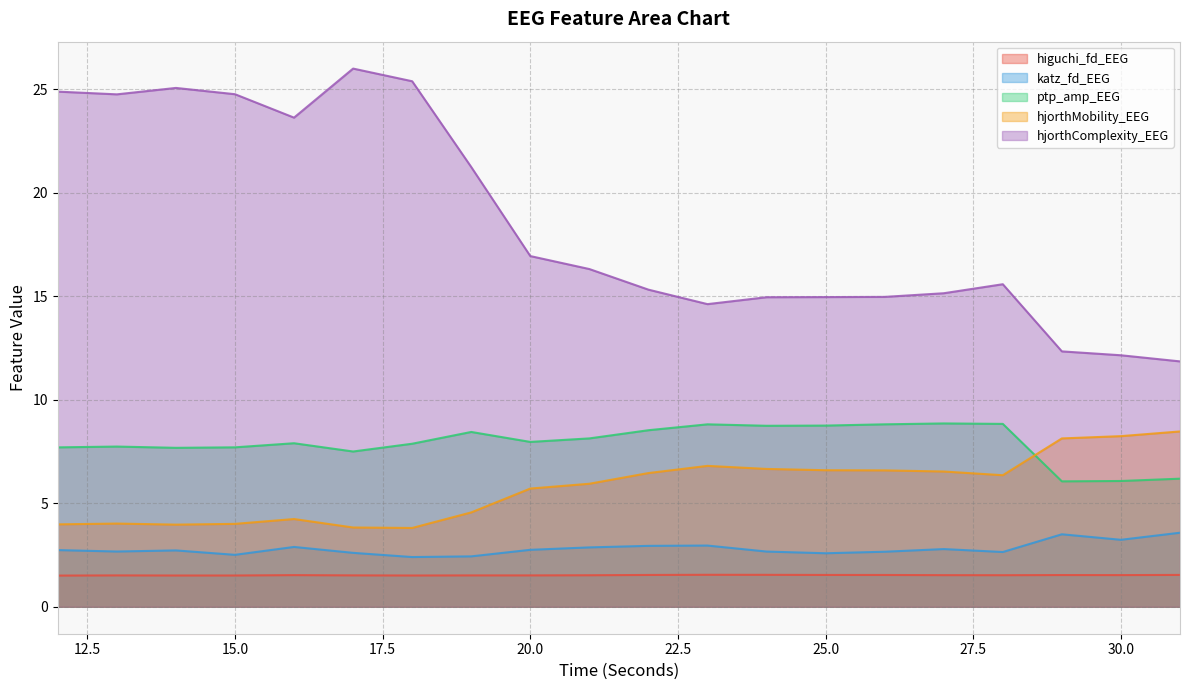

Does the chart display data point markers on the line(s)?

No